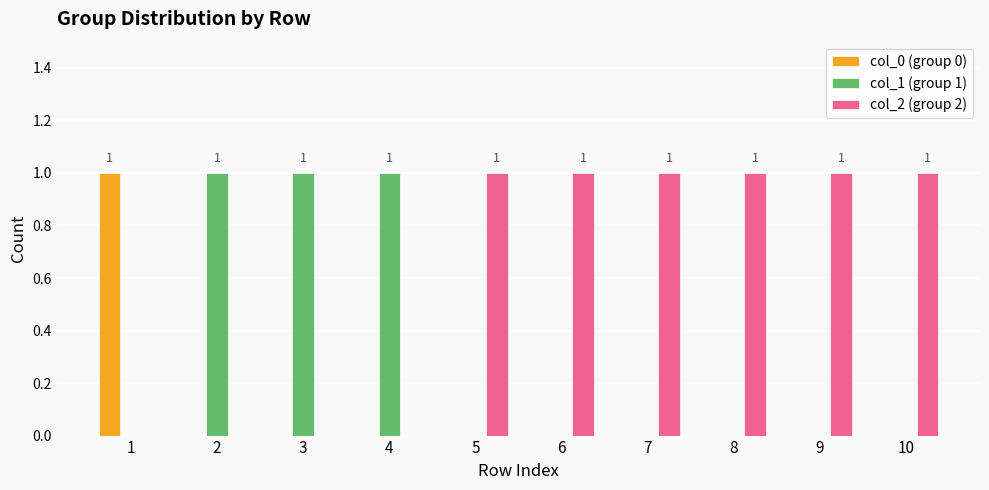

Which series has the largest total across all categories?

col_2 (group 2)